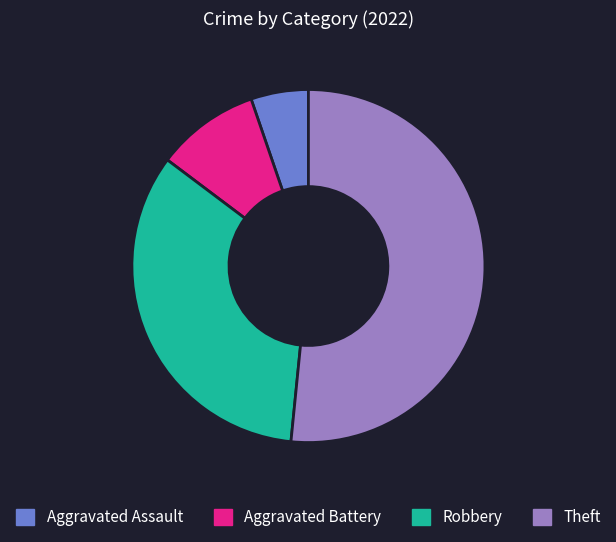

The Robbery slice represents 27% of the pie. True or false?

False